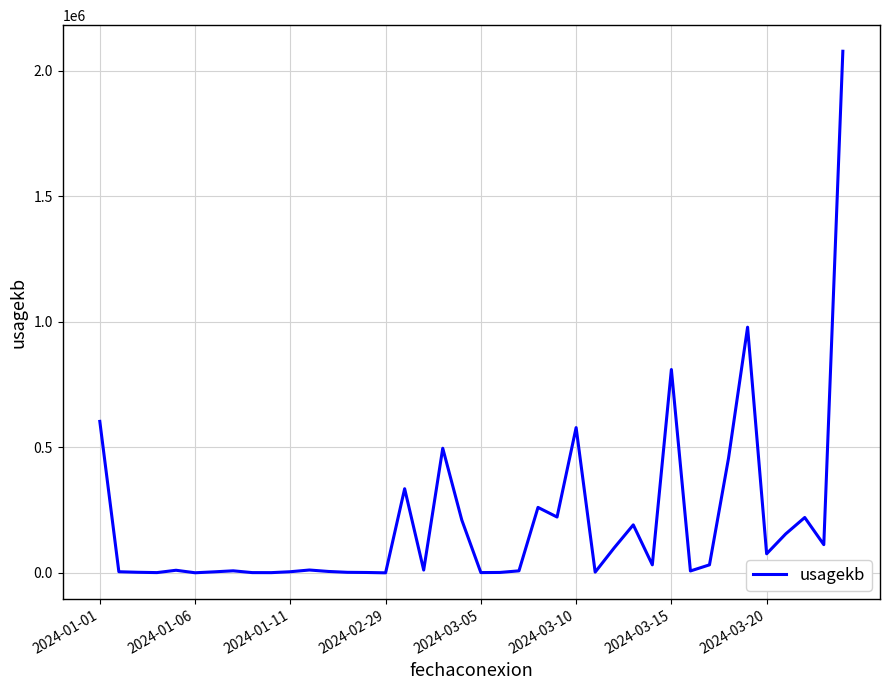

What is the greatest value displayed?

2077821